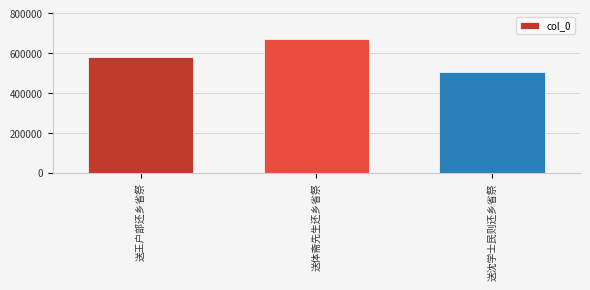

List the labels in order of value, smallest first.

送沈学士民则还乡省祭, 送王户部还乡省祭, 送体斋先生还乡省祭